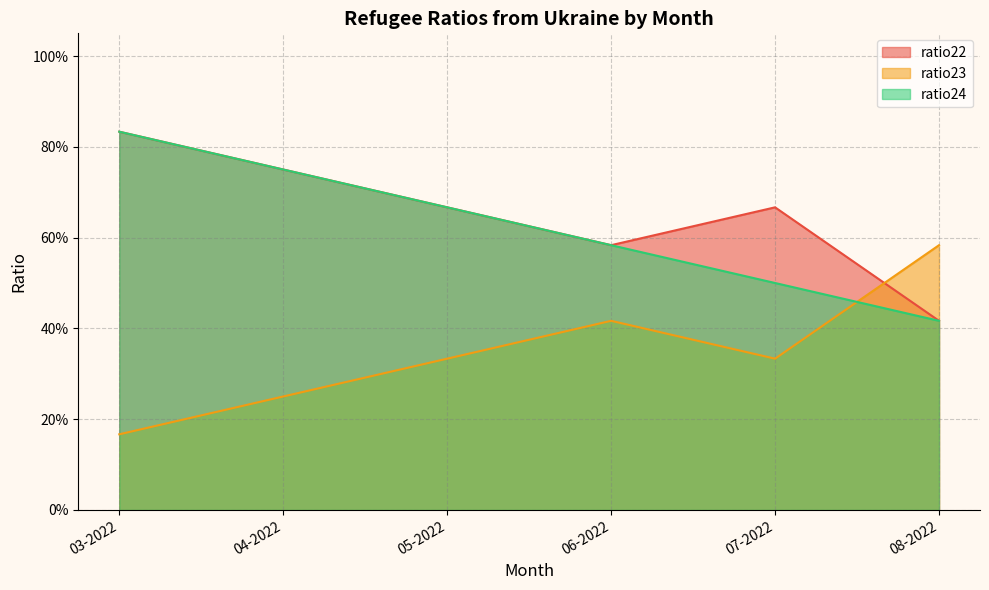

List the series in order of their overall mean, highest first.

ratio22, ratio24, ratio23